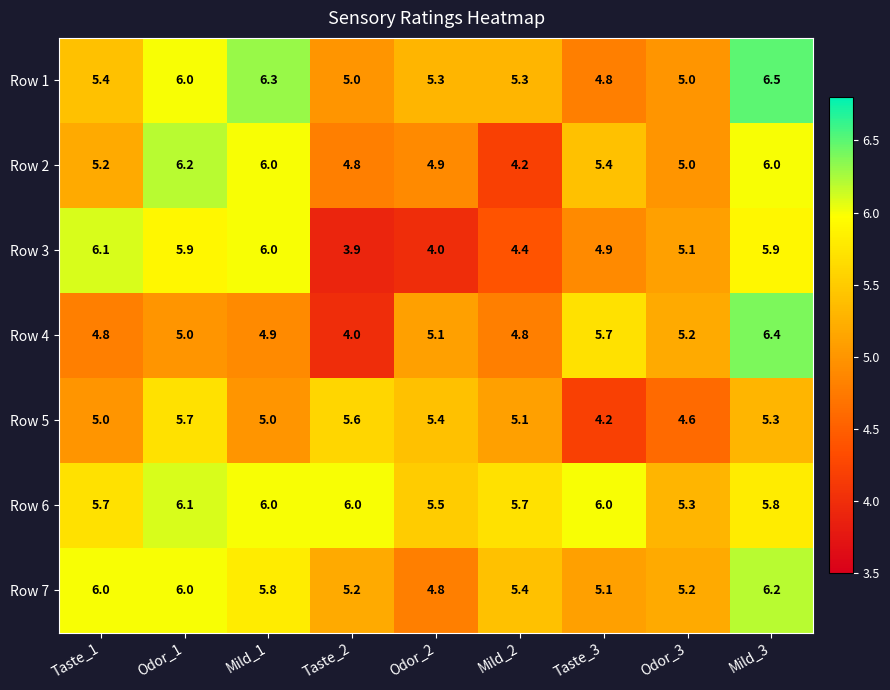

Which label corresponds to the largest value in the chart?

Mild_3